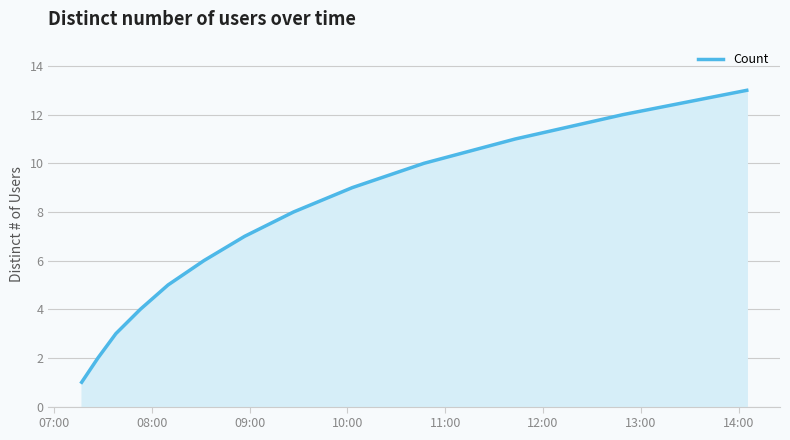

What is the difference between the maximum and minimum values?

12